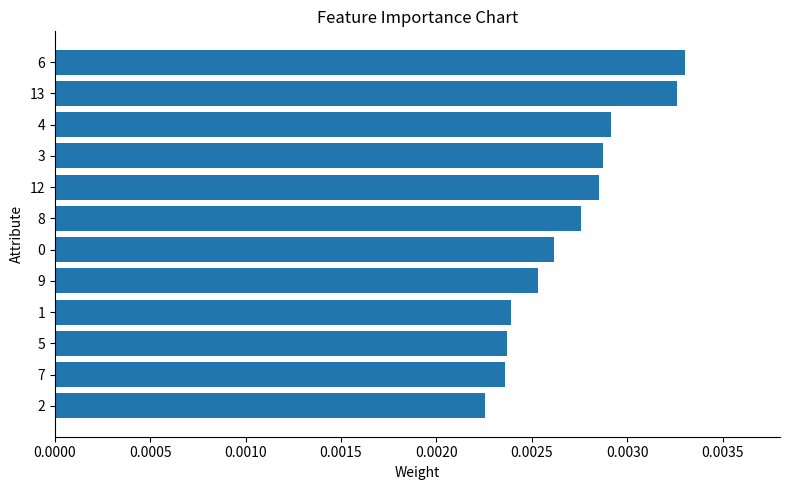

What position from the bottom is 5?

3